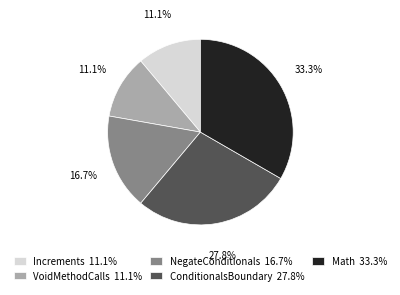

To the nearest percent, what is the difference between the largest and smallest slice percentages?

22%